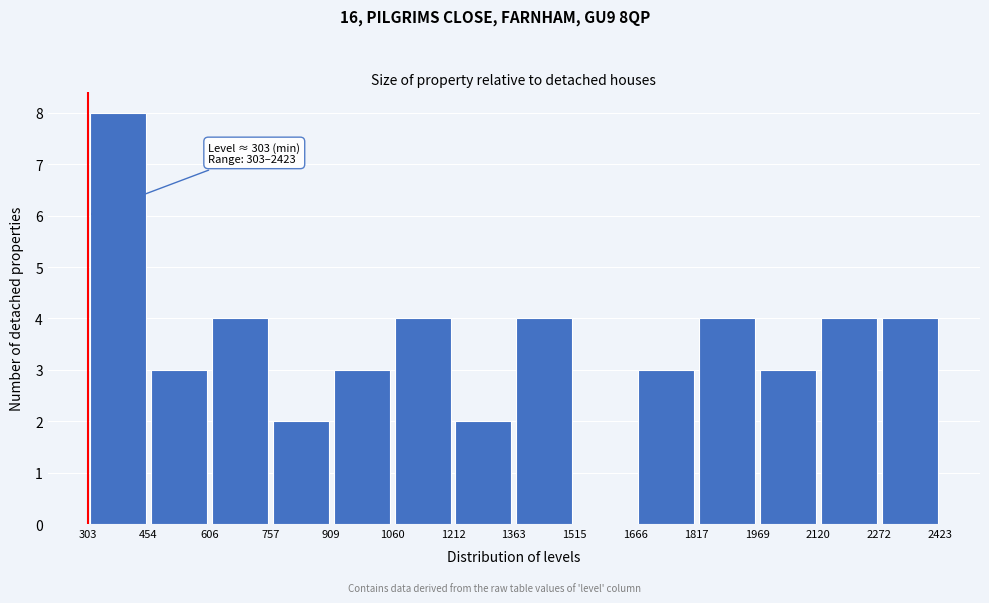

Which range on the x-axis has the tallest bar?

303 to 454